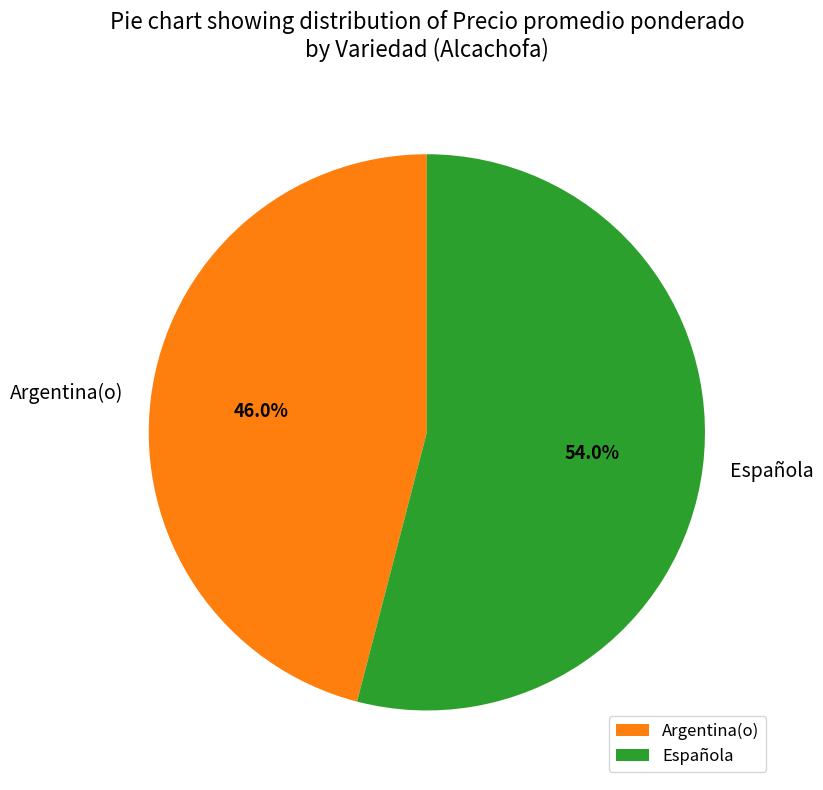

Rank the categories by value from highest to lowest.

Española, Argentina(o)